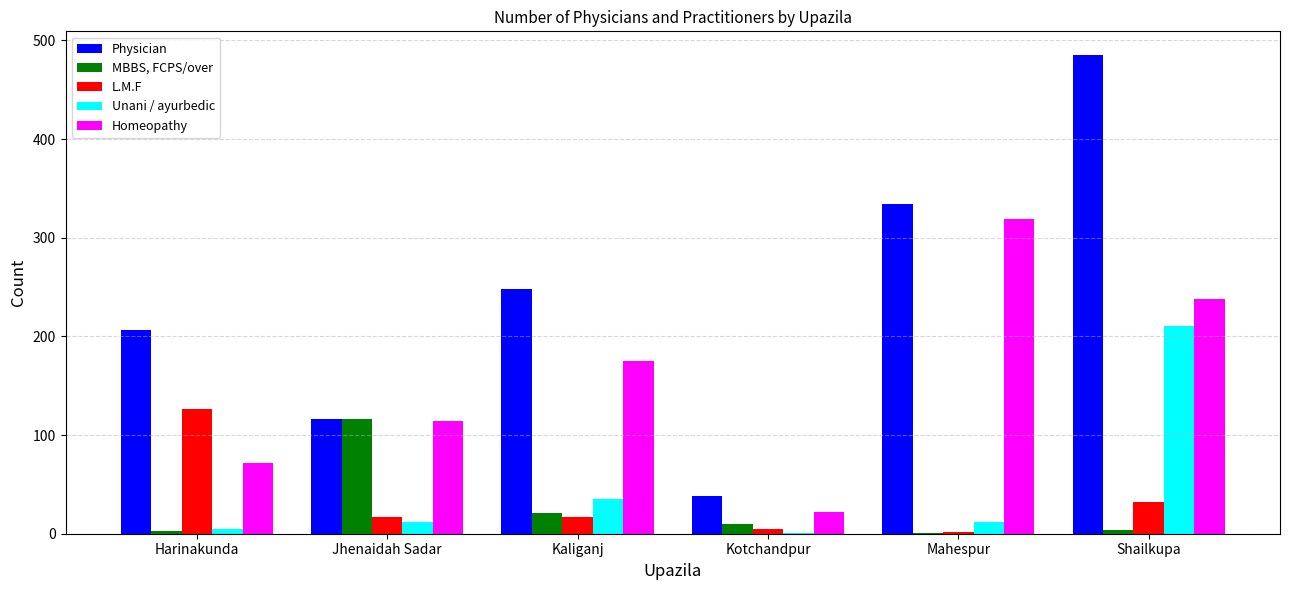

What is the approximate value of L.M.F at Kaliganj?

17